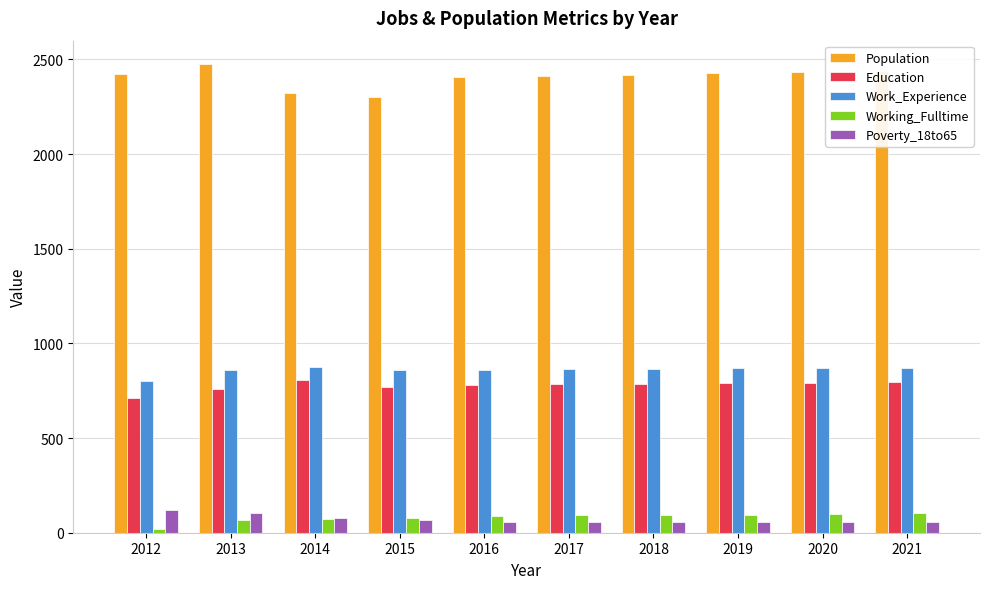

What is the total value across all series at 2018?

4223